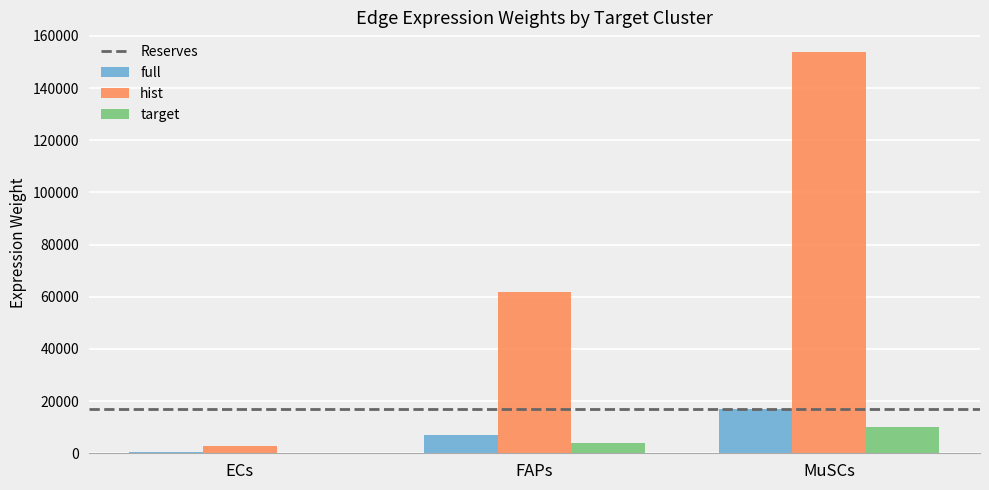

Does the chart contain stacked bars?

No